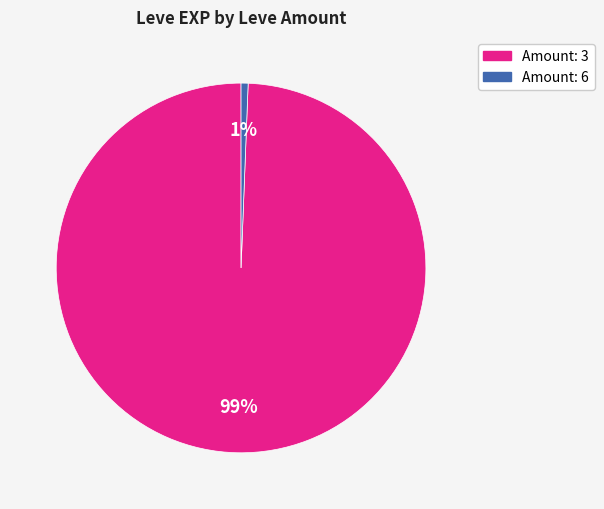

Is there a majority slice in this chart?

Yes